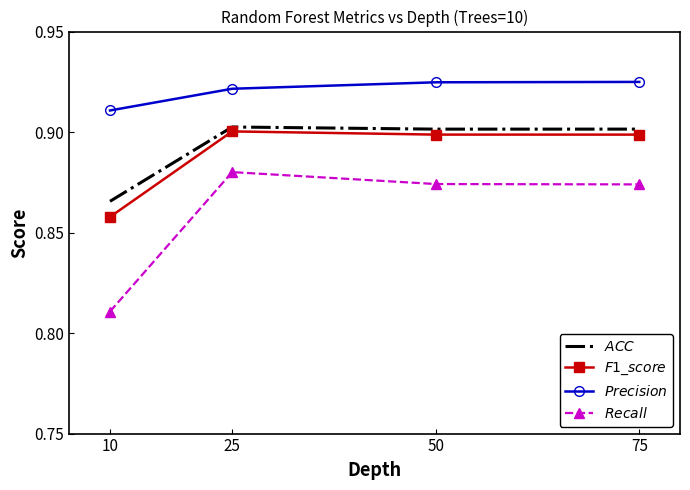

How many $ACC$ values are between 0 and 1?

4